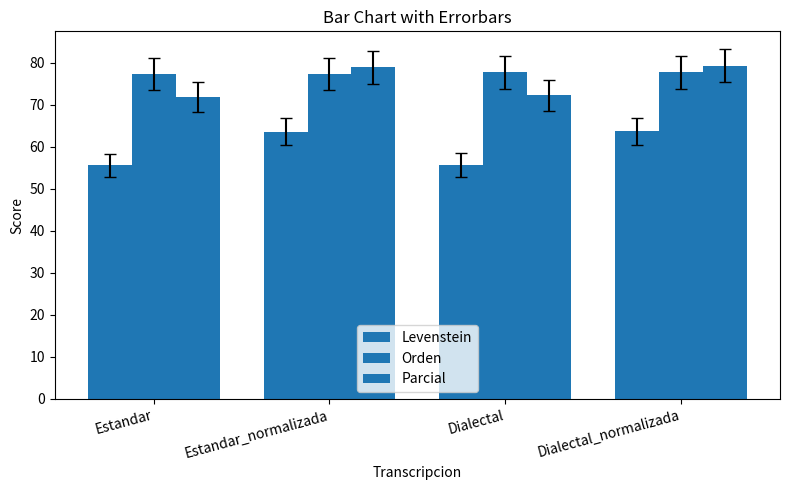

Between Estandar and Dialectal_normalizada, which series saw the biggest shift?

Levenstein